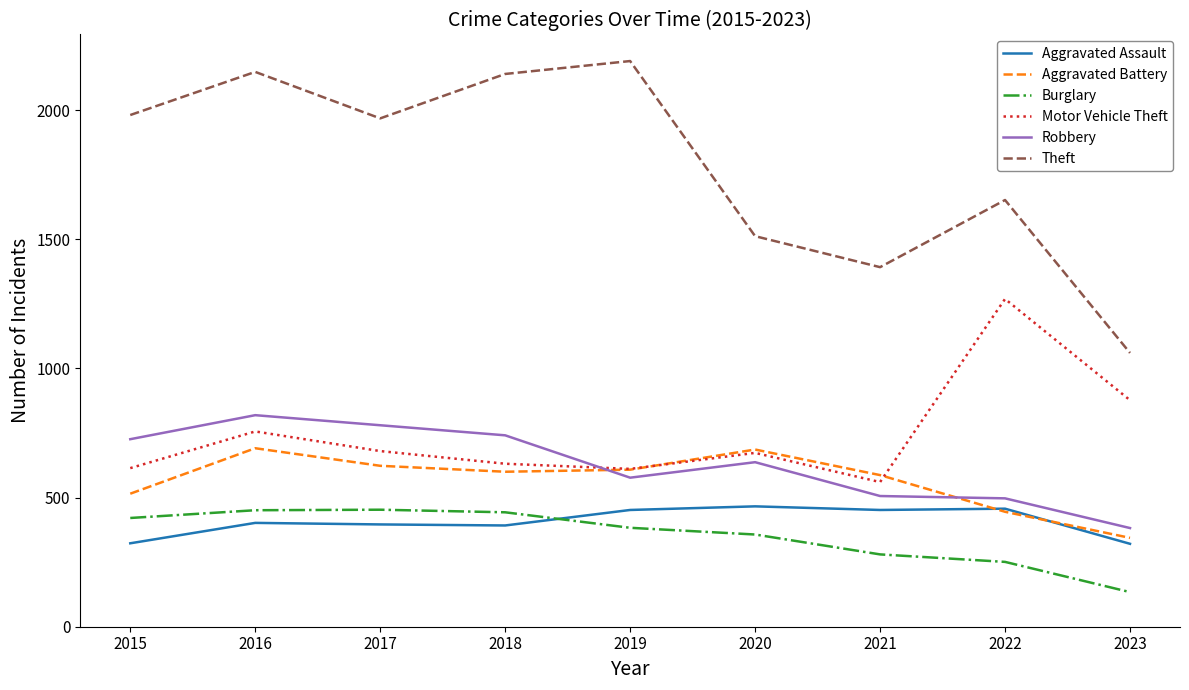

At which category is the sum across all series the highest?

2016